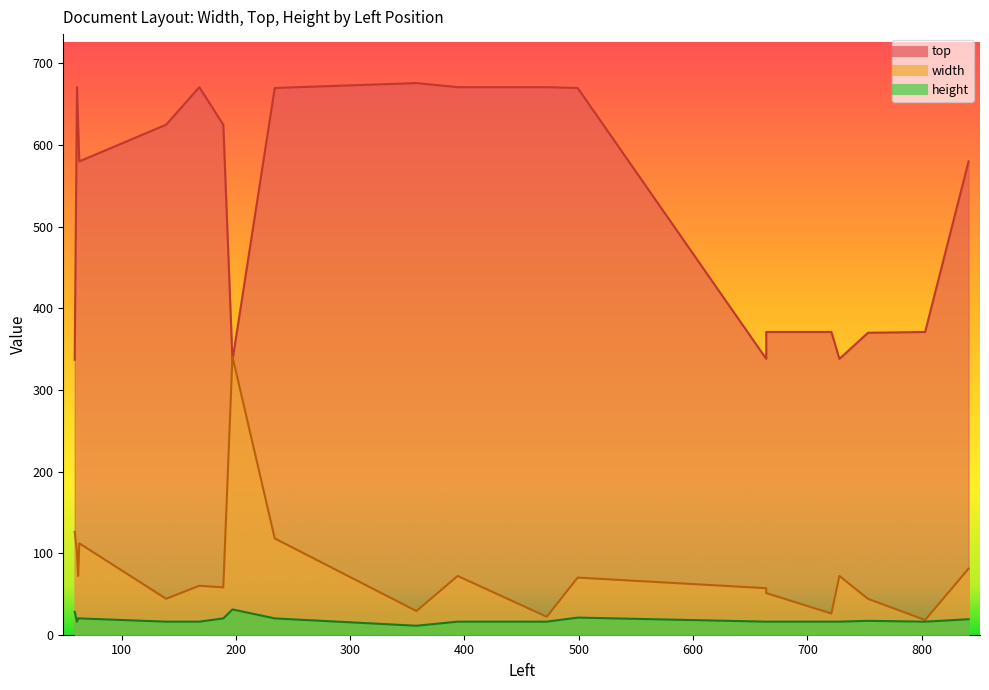

At which label does width first exceed 70?

59